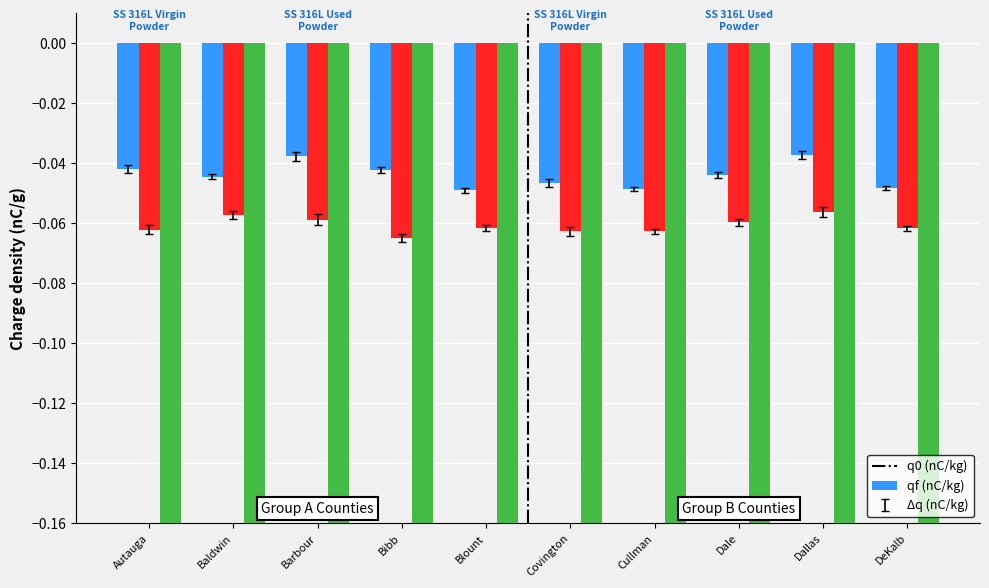

What value does the cq2_pq1 series have at Cullman?

-0.3